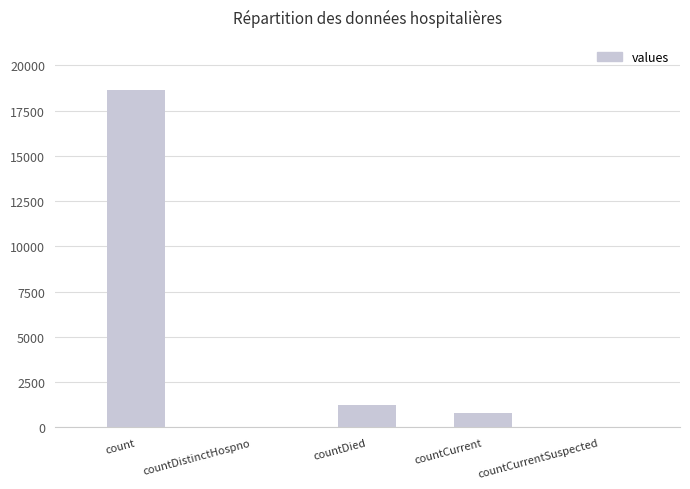

Which has a higher value, count or countDistinctHospno?

count